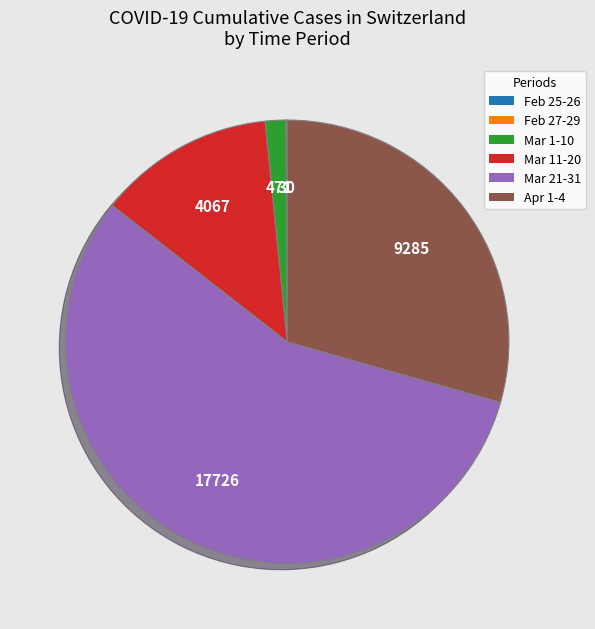

Which category has the biggest portion of the pie?

Mar 21-31